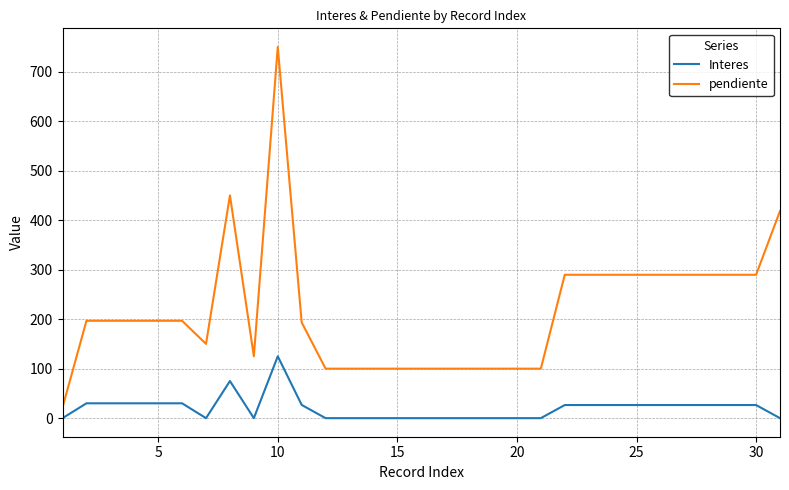

Which series has the largest total across all categories?

pendiente